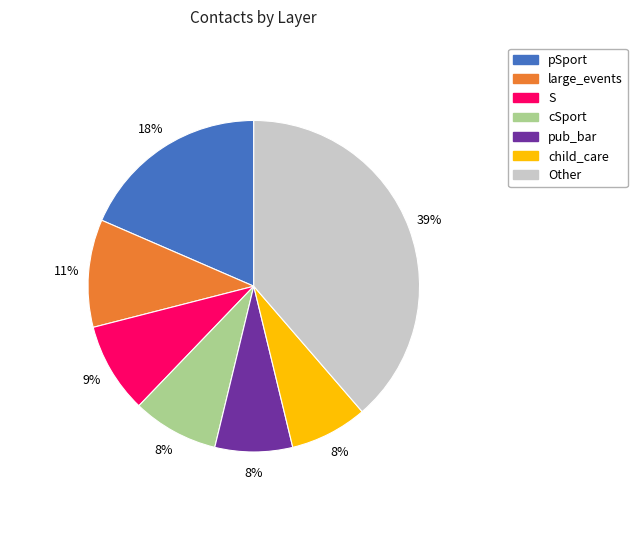

Is there any slice that represents more than half of the pie?

No